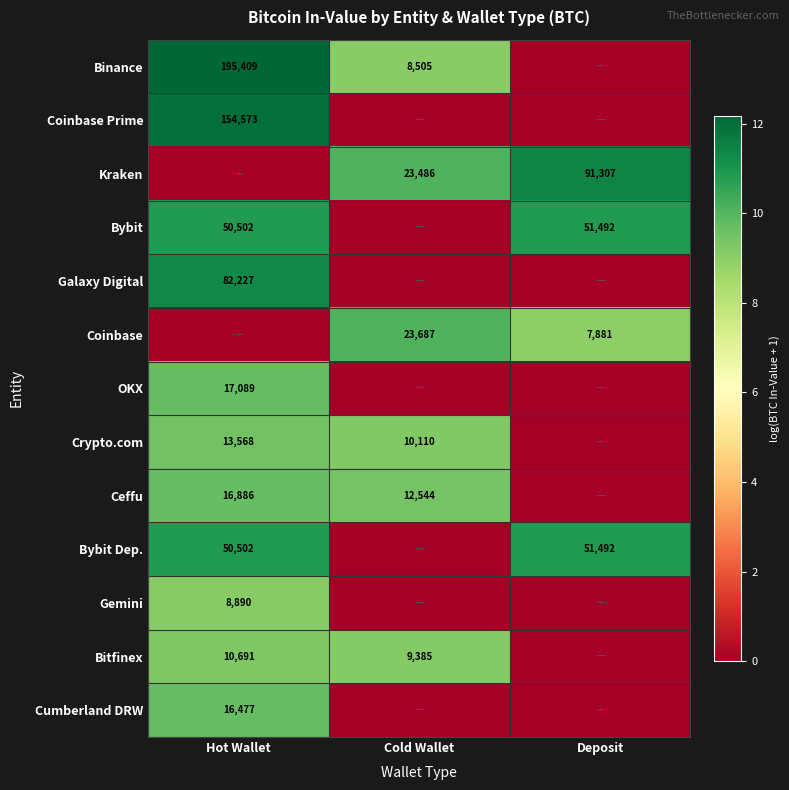

True or false: Gemini has a value of 3433 at Hot Wallet.

False